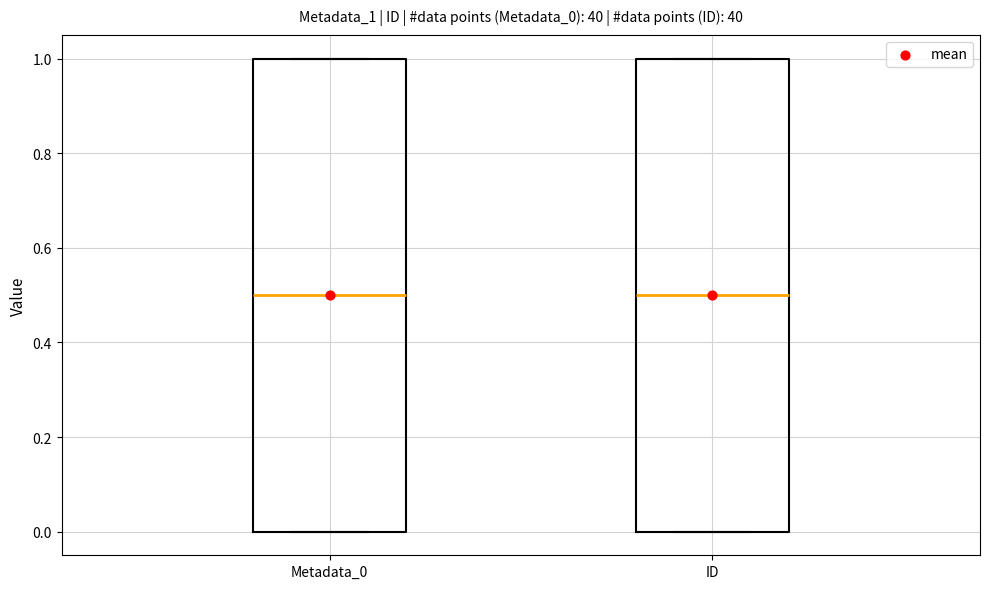

Reading left to right, read every box against the y-axis: the position of its median line, the range the box covers, and the ends of its whiskers. The values are not printed on the chart, so give them approximately, as read against the axis.

Metadata_0: median 0.5, box 0.0 to 1.0, whiskers 0.0 to 1.0
ID: median 0.5, box 0.0 to 1.0, whiskers 0.0 to 1.0